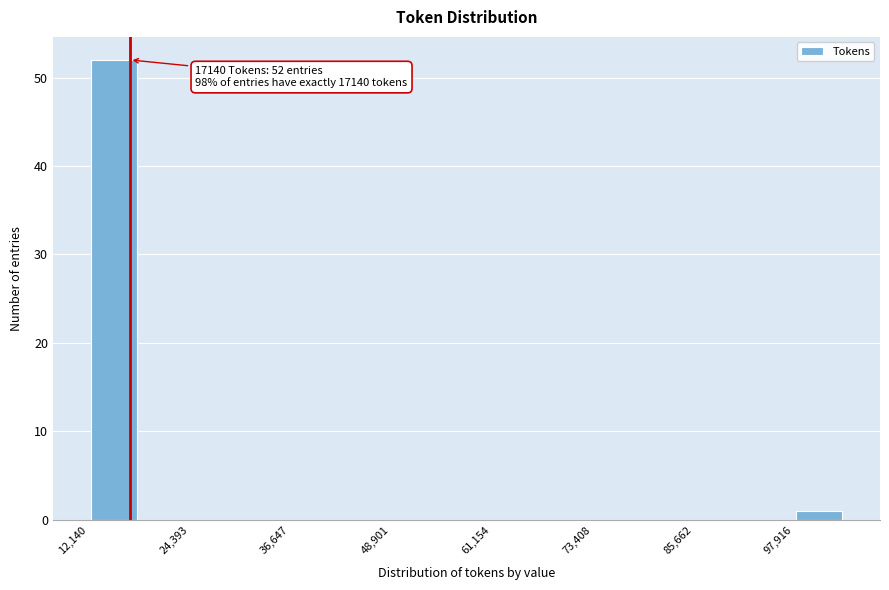

Around what value on the x-axis is the tallest bar? Give the approximate position of its centre, as read against the axis.

16000